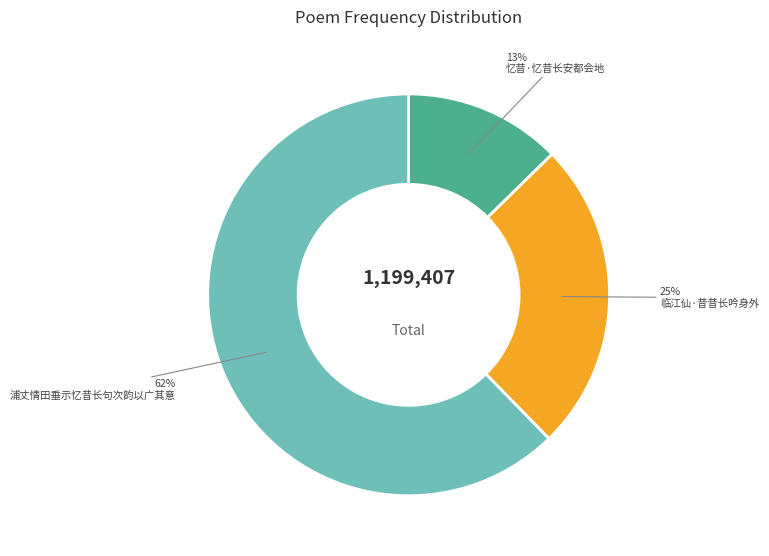

Is there any slice that represents more than half of the pie?

Yes